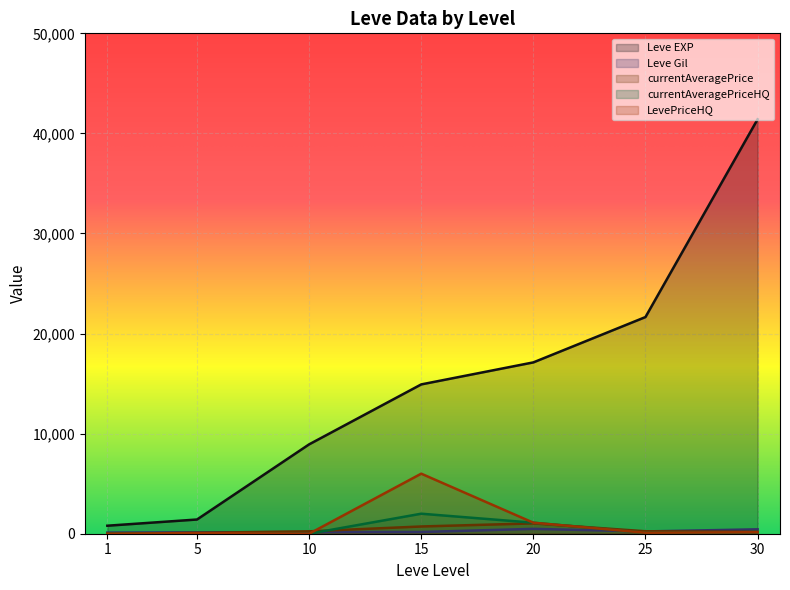

True or false: Leve Gil and currentAveragePriceHQ intersect in this chart.

True